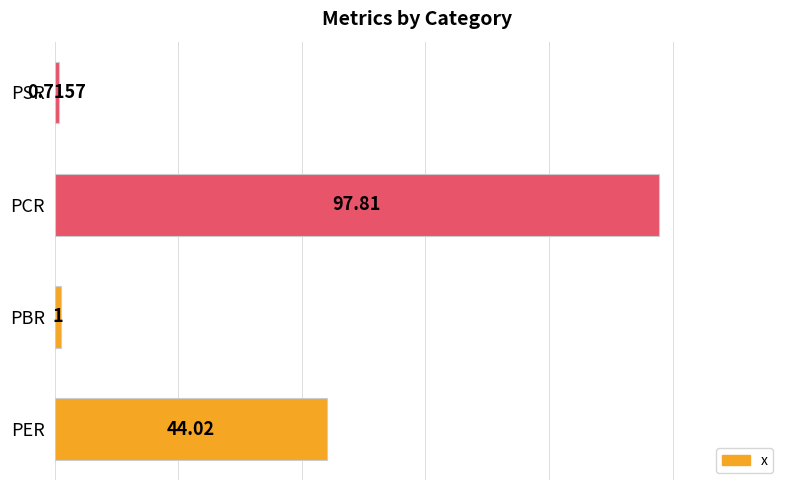

What is the change in value from PBR to PCR?

+96.8